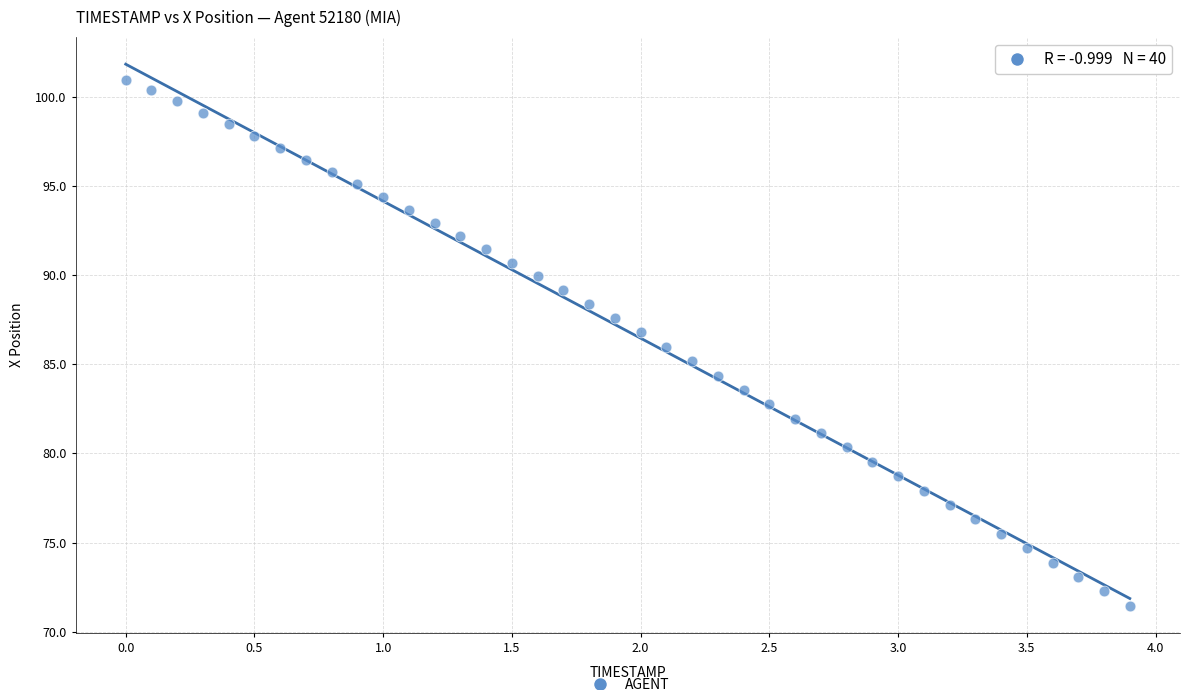

What is the range of X values (max minus min)?

3.9